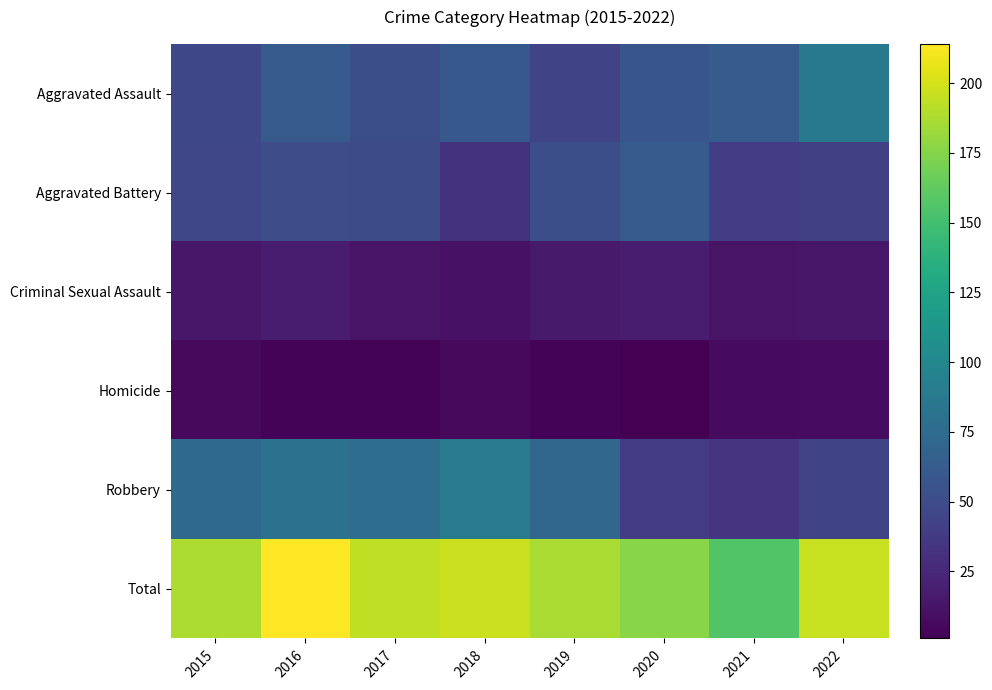

What is the total value across all series at 2017?

388